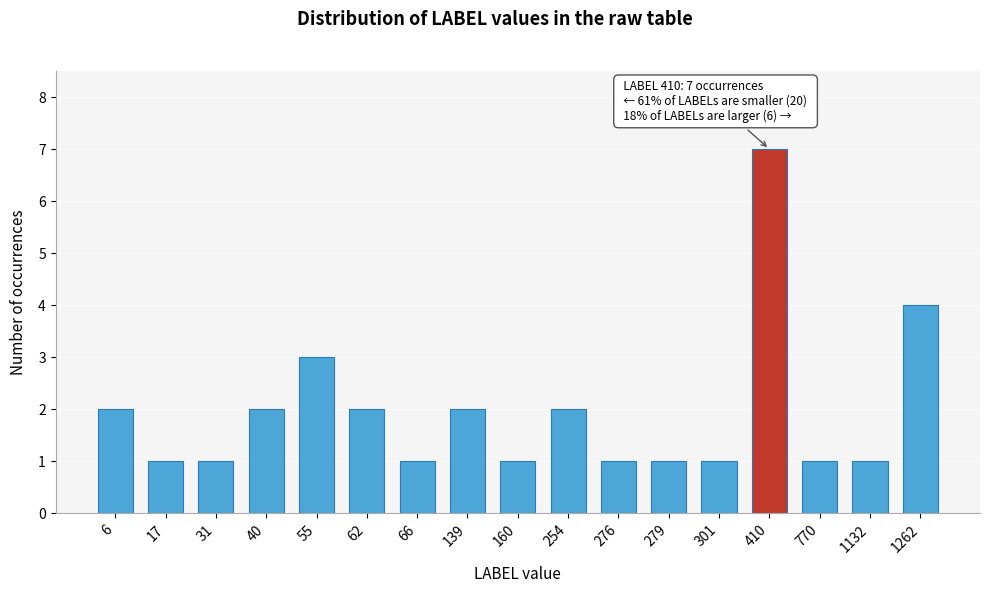

Reading left to right, transcribe all the data shown in this chart.

6=2	17=1	31=1	40=2	55=3	62=2	66=1	139=2	160=1	254=2	276=1	279=1	301=1	410=7	770=1	1132=1	1262=4